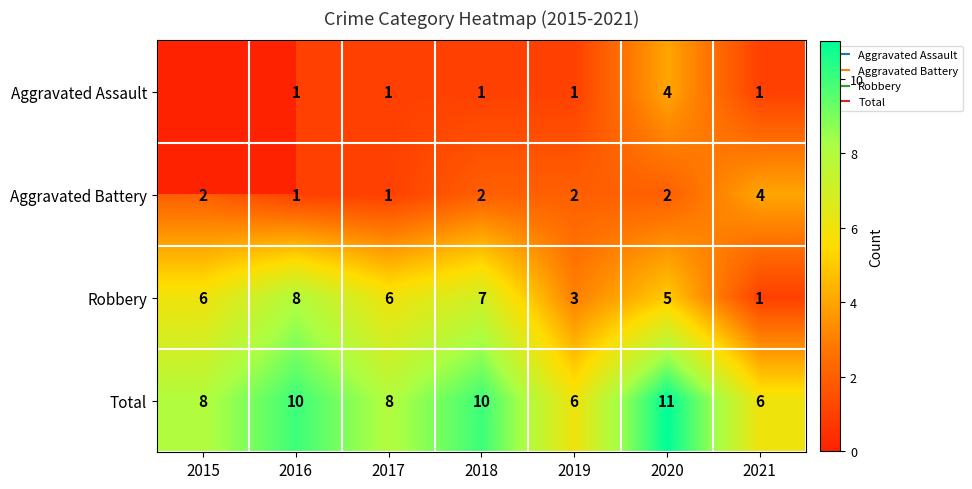

Which series has the largest range (max minus min)?

Robbery